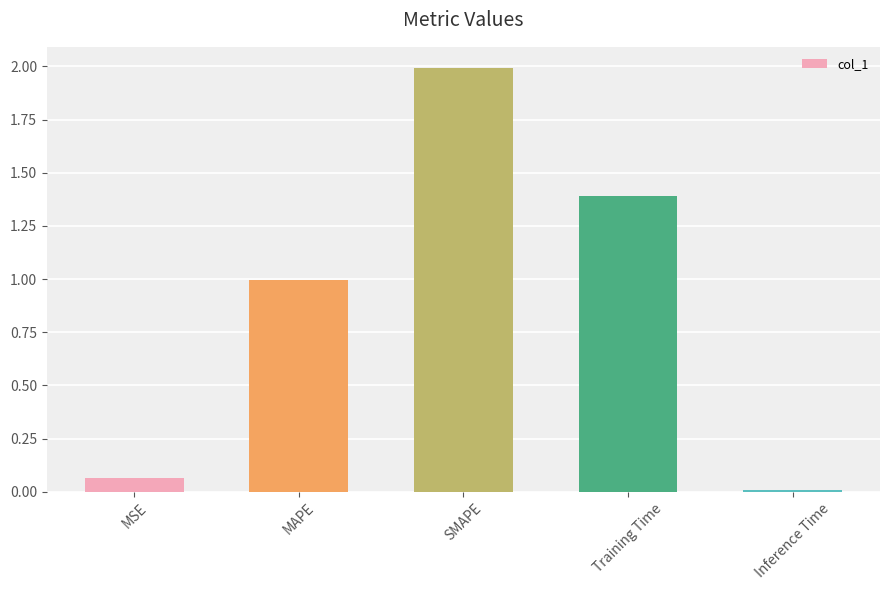

Are the bars horizontal?

No